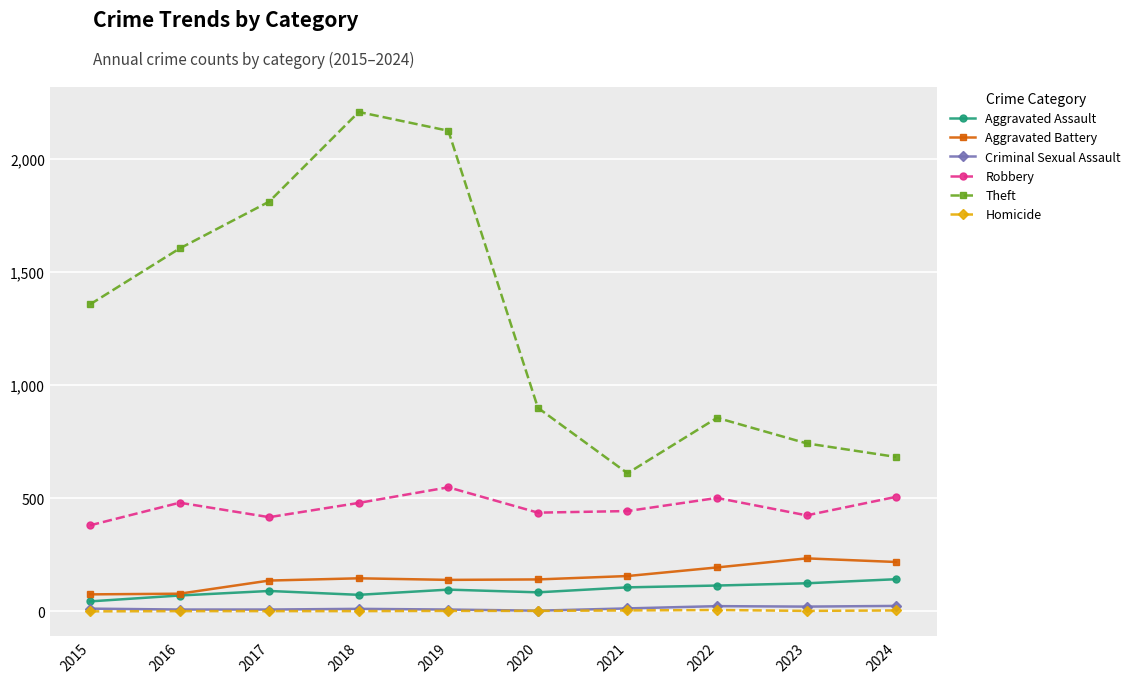

What is the average value of the Theft series?

1289